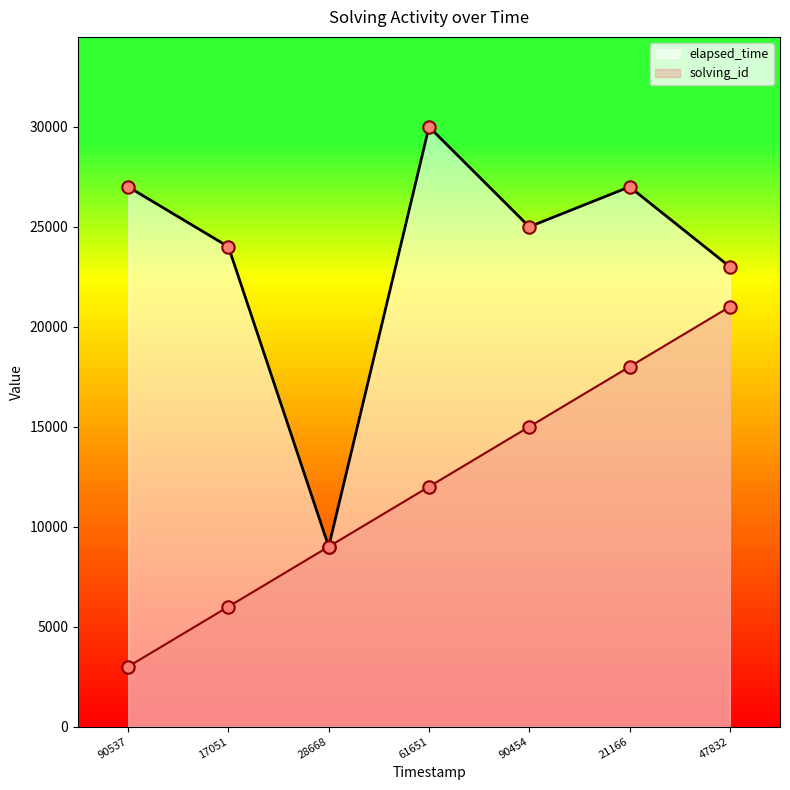

Which series contains the highest Y value?

elapsed_time